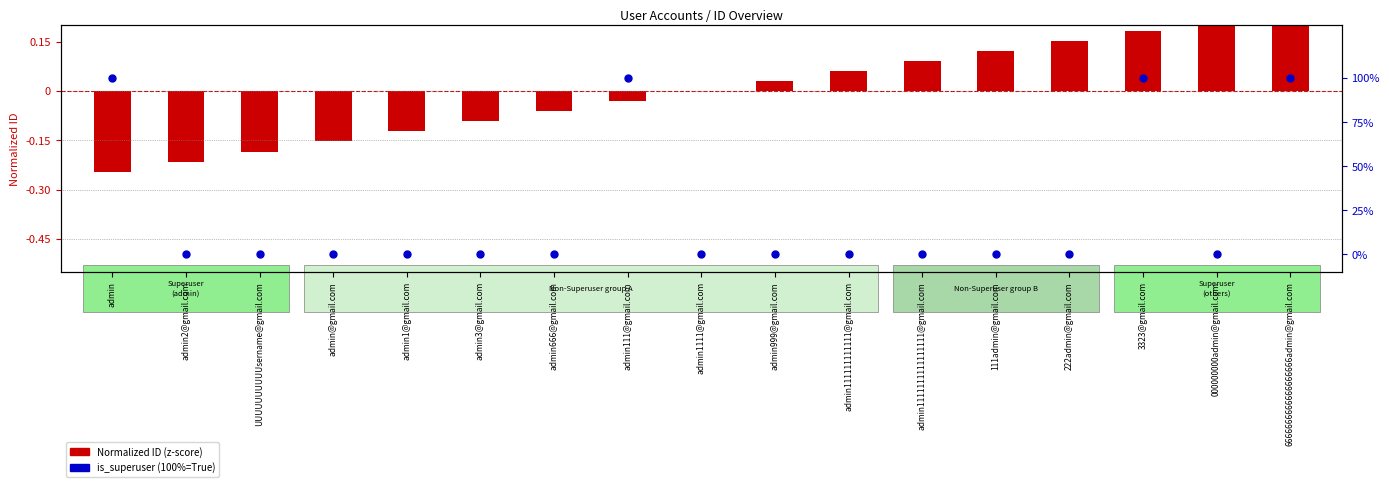

Which series has the largest total across all categories?

is_superuser (%)